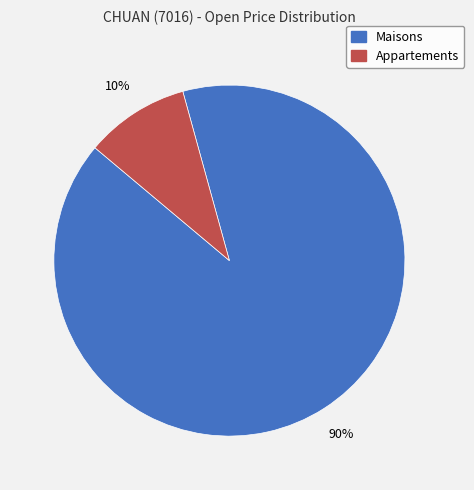

To the nearest percent, what is the average slice percentage?

50%